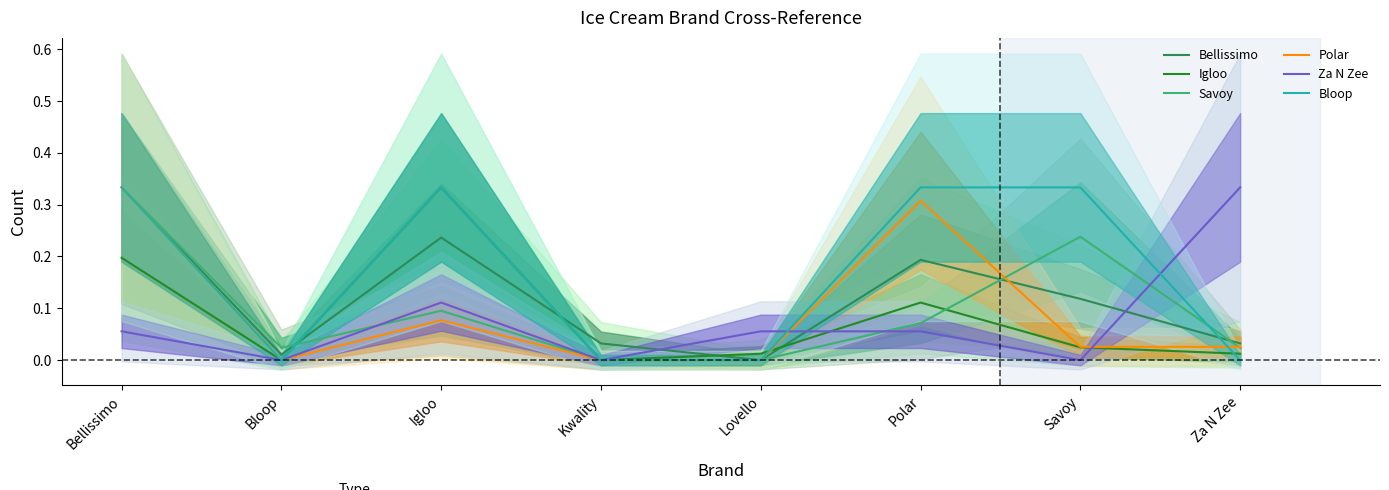

True or false: Polar has a value of 0.0 at Bloop.

True